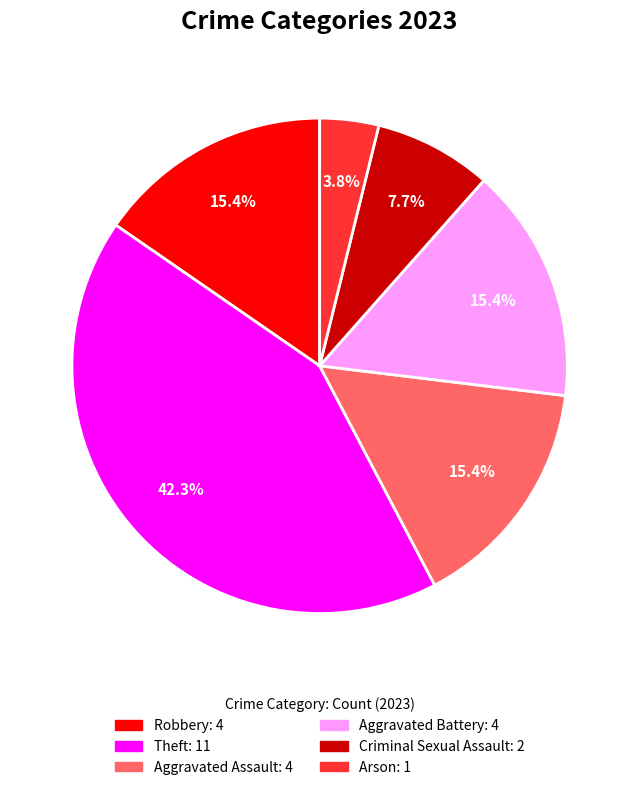

Is Criminal Sexual Assault the majority of the pie?

No